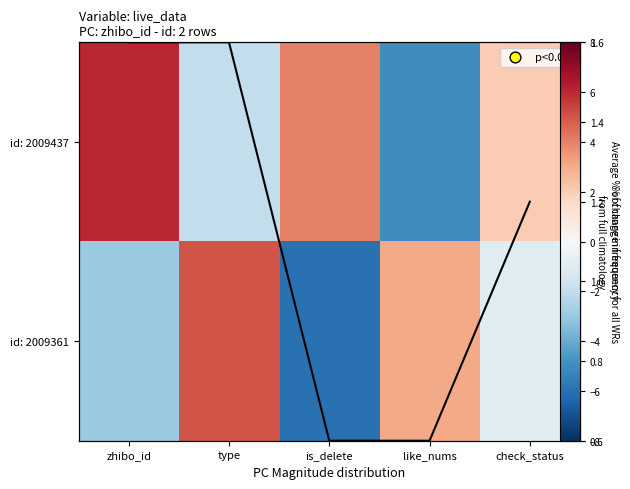

At which category is the sum across all series the highest?

zhibo_id